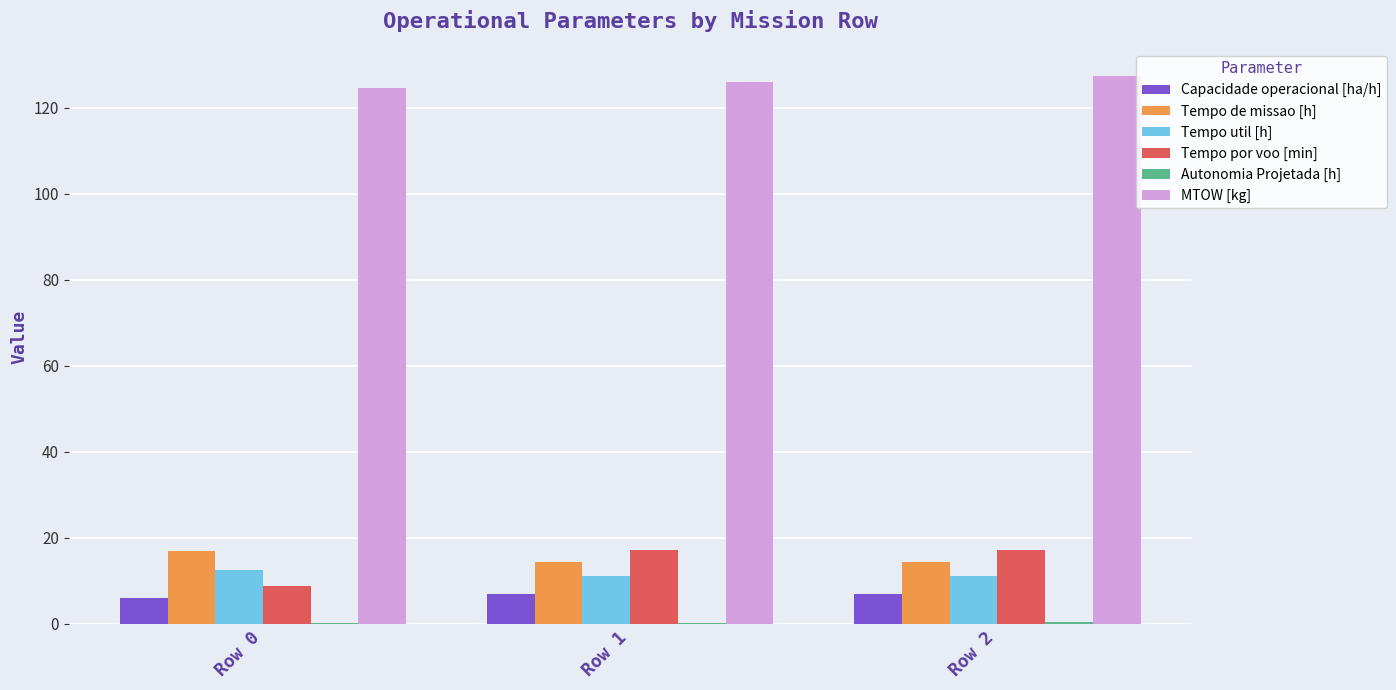

The value of Capacidade operacional [ha/h] at Row 1 is 12.6. True or false?

False